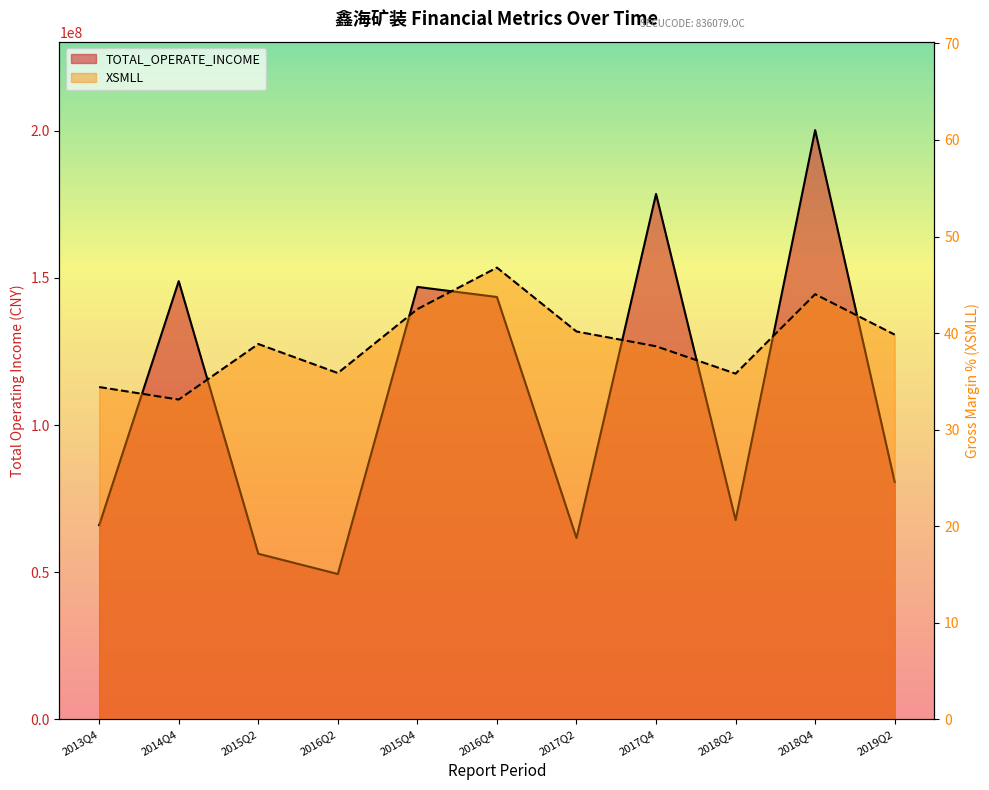

How many categories are shown in the chart?

11